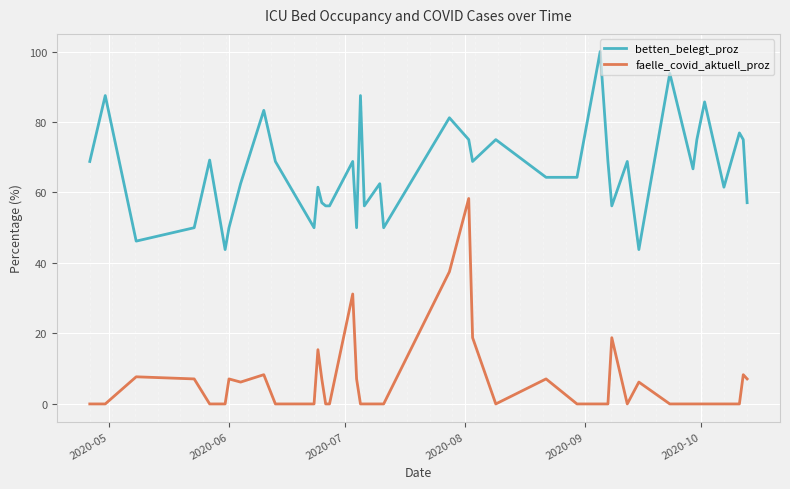

True or false: betten_belegt_proz and faelle_covid_aktuell_proz intersect in this chart.

False